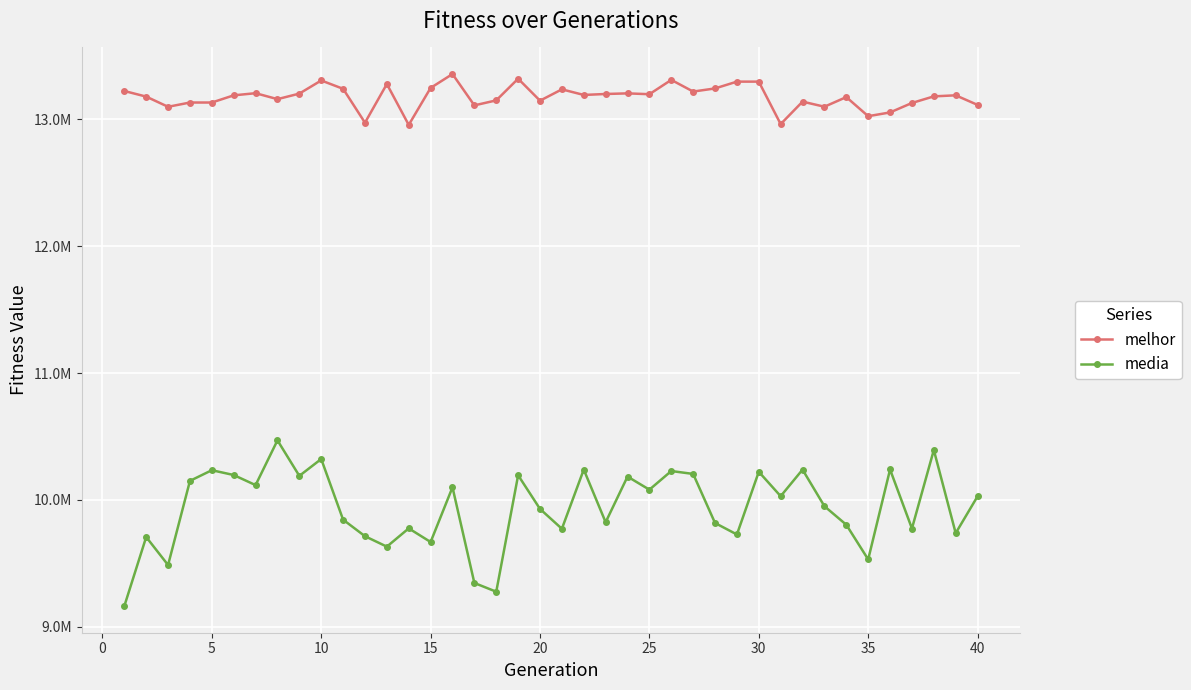

Which series has the largest total across all categories?

melhor